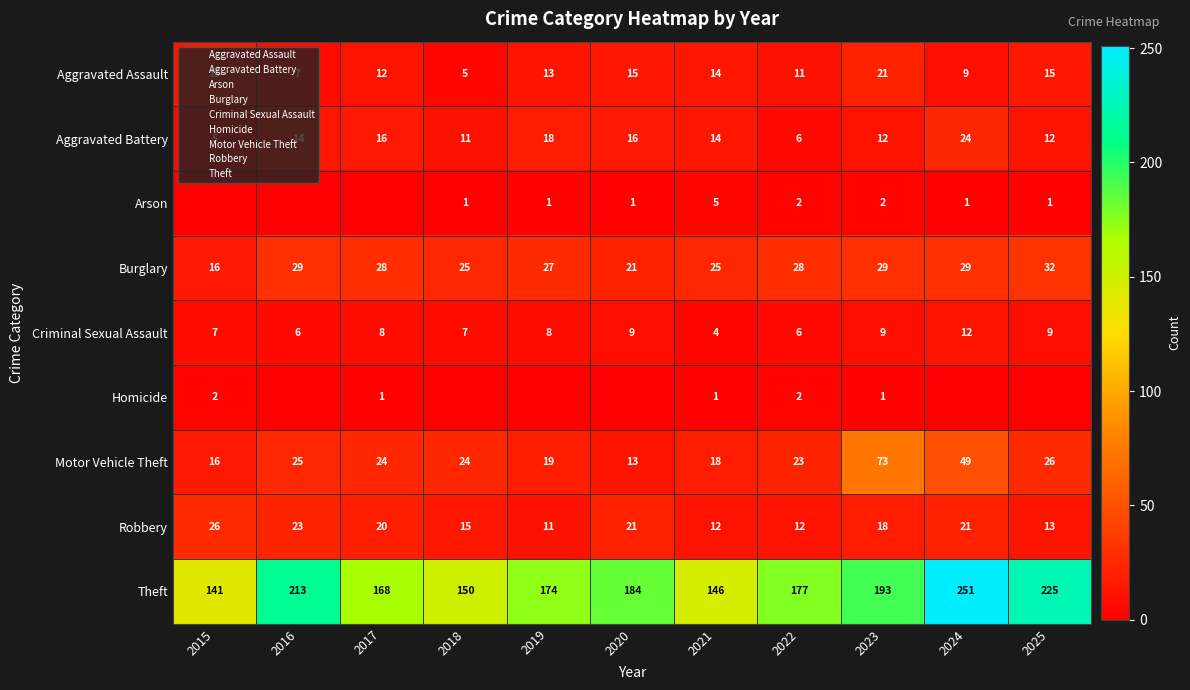

Rank the categories by Arson value from lowest to highest.

2015, 2016, 2017, 2018, 2019, 2020, 2024, 2025, 2022, 2023, 2021